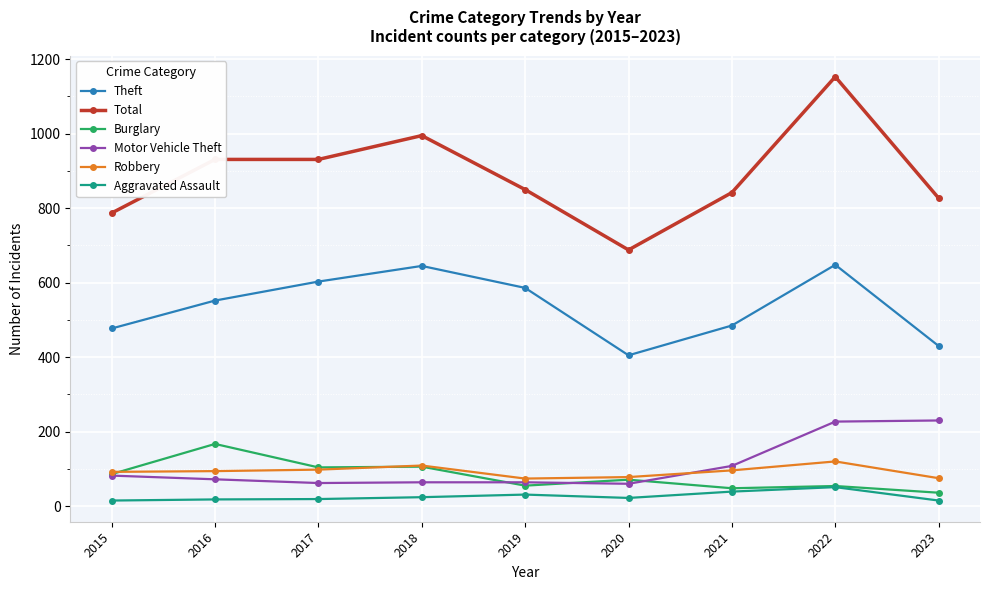

Which series has the largest total across all categories?

Total